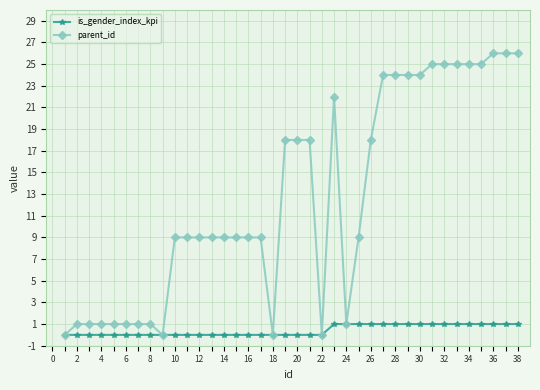

What is the value of the parent_id point at the 16th from the left?

9